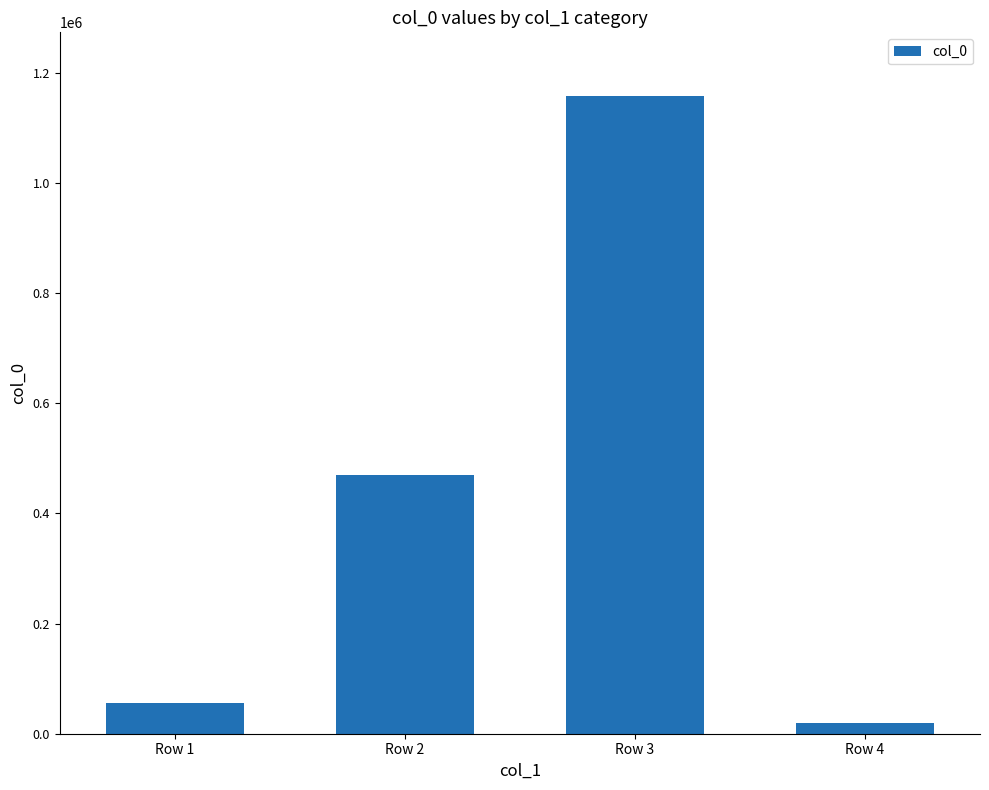

Count the number of data series in this chart.

1